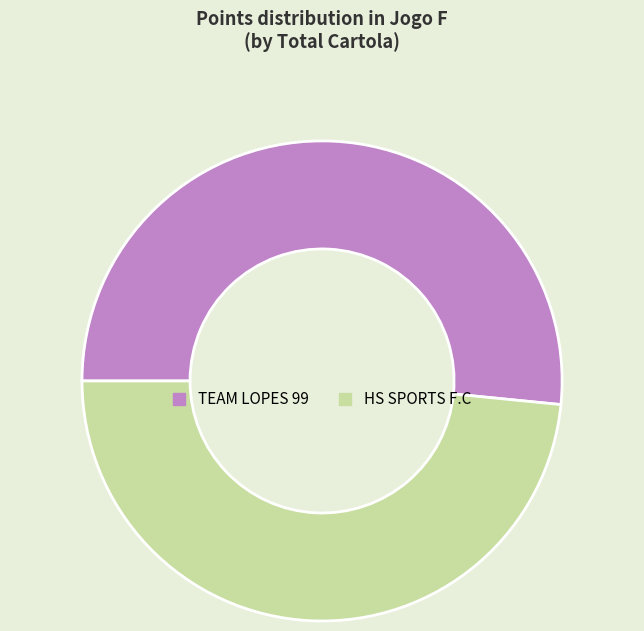

Do TEAM LOPES 99 and HS SPORTS F.C together represent more than half of the pie?

Yes